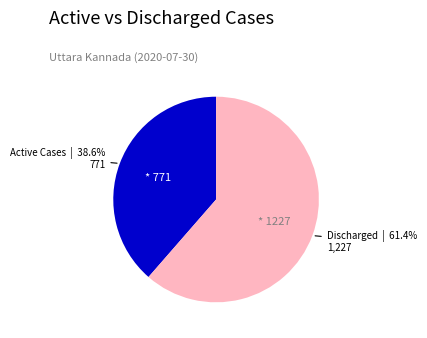

Is there a majority slice in this chart?

Yes